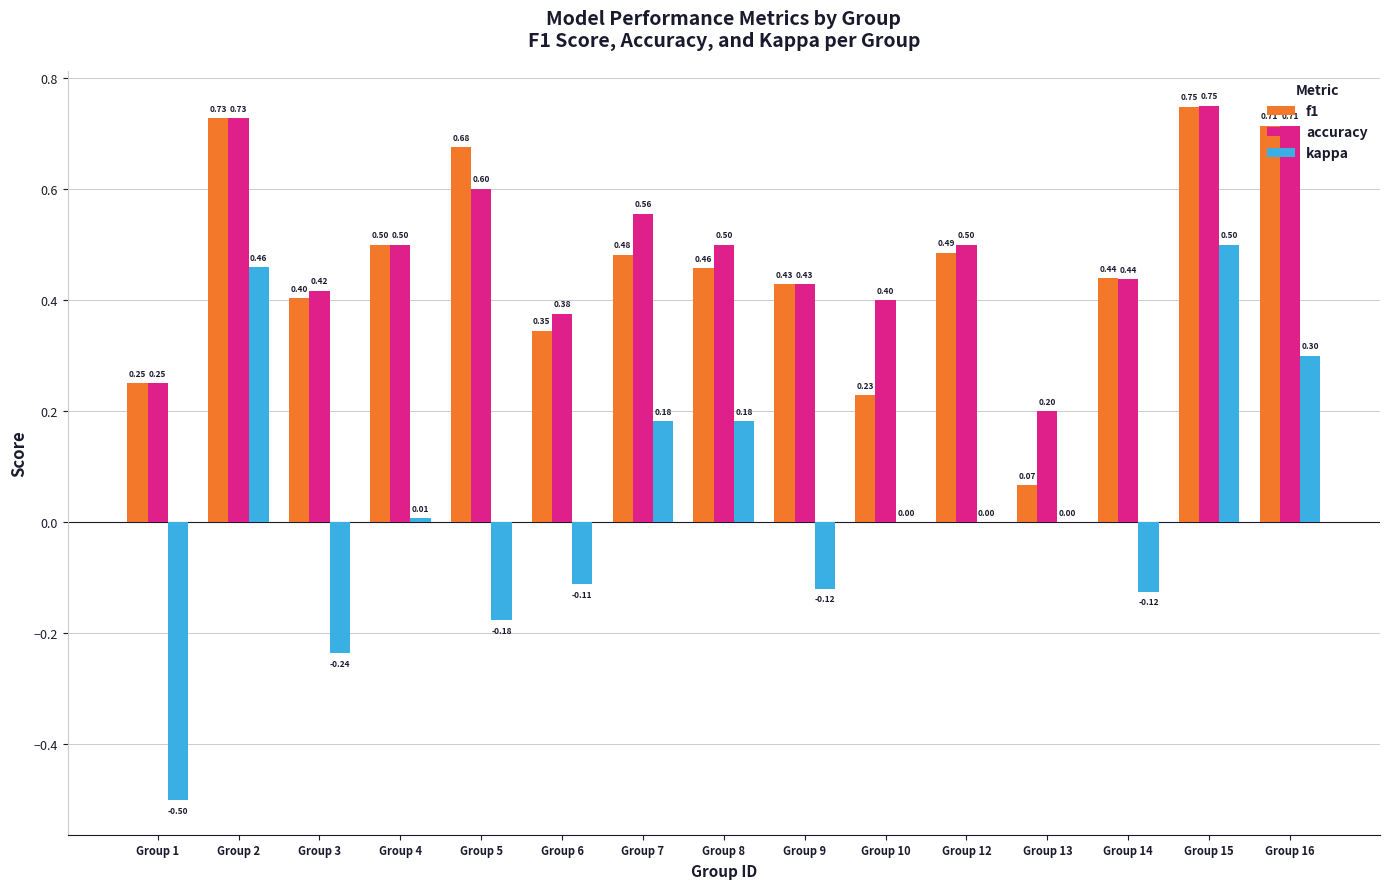

Is the value of kappa at Group 6 greater than the value of accuracy at Group 4?

No